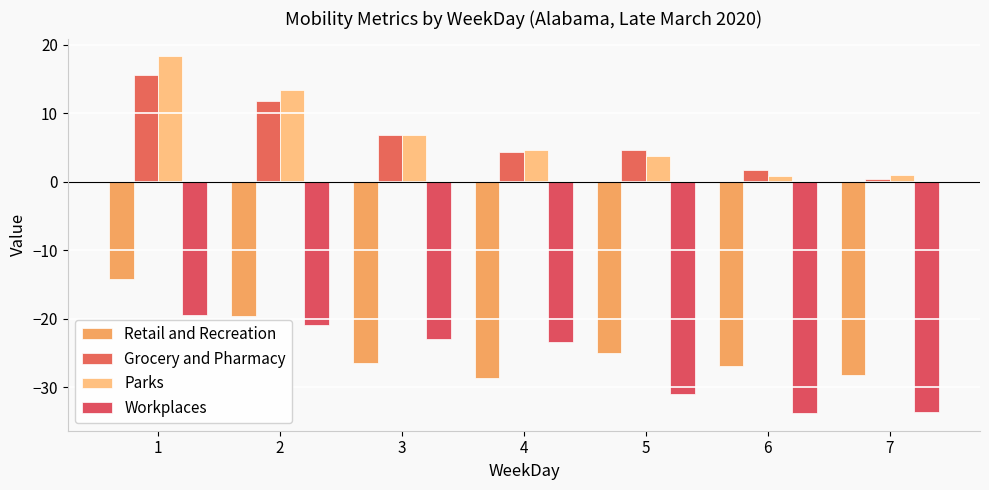

How many bars are there in total?

28